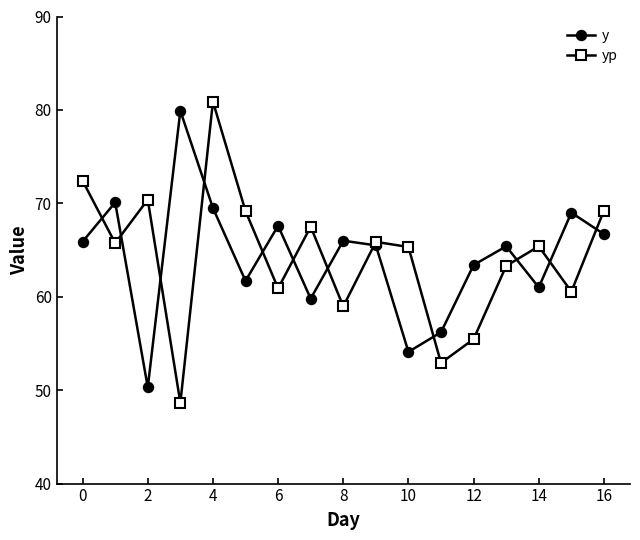

What is the greatest value displayed?

80.9